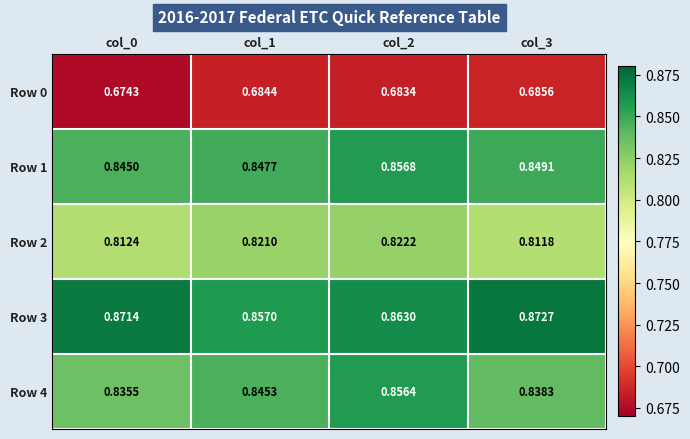

How many categories are shown in the chart?

4